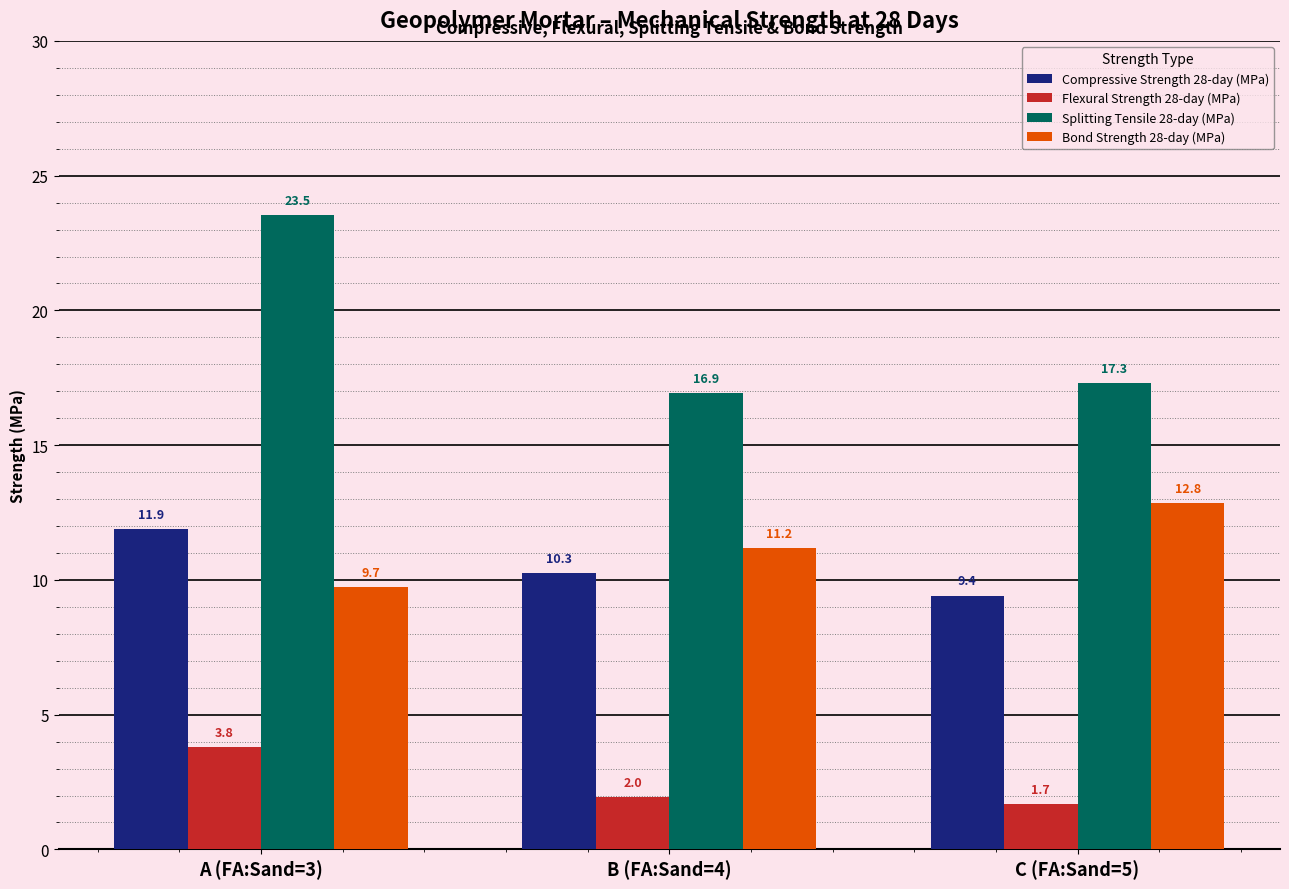

How many bars are there in each group?

4